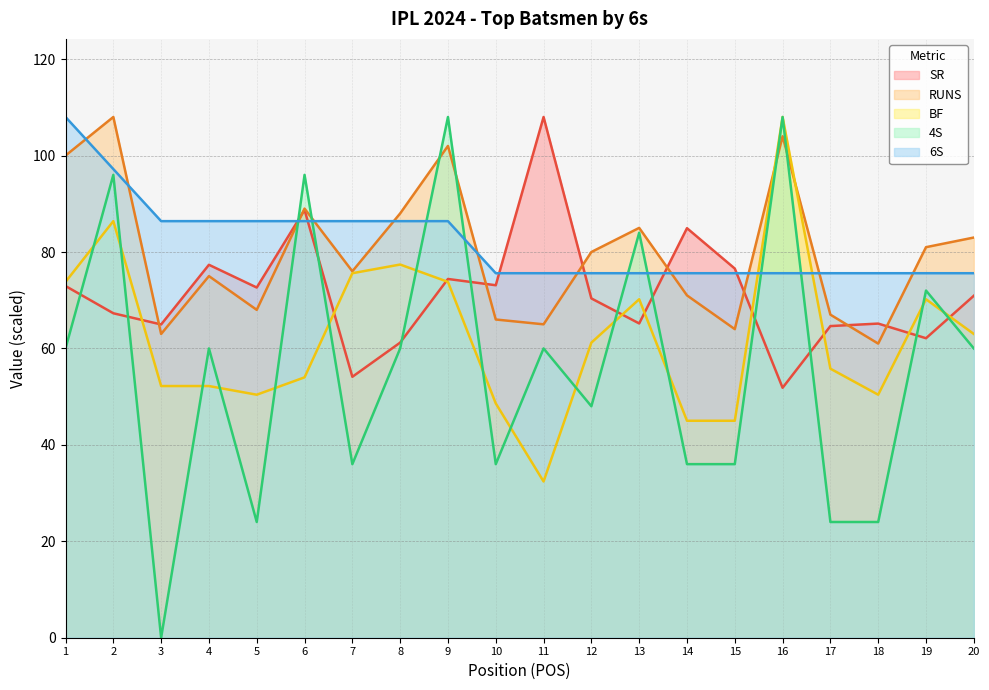

Where do RUNS and BF first cross each other?

15 and 16